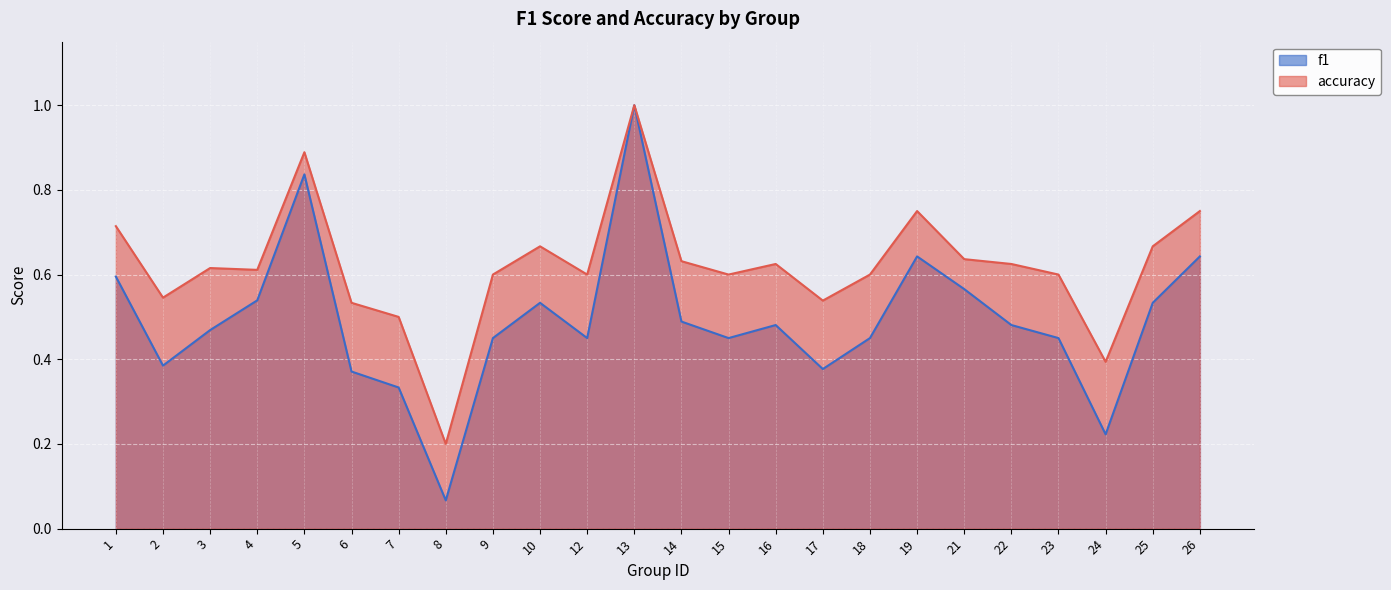

At which category does f1 reach its first local peak?

5